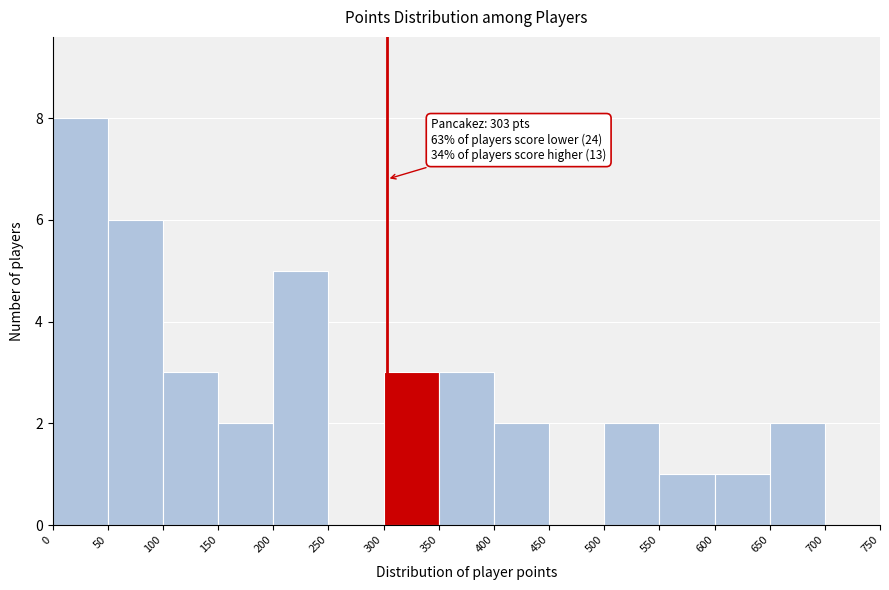

Over which range of the x-axis is the bar tallest?

0 to 50